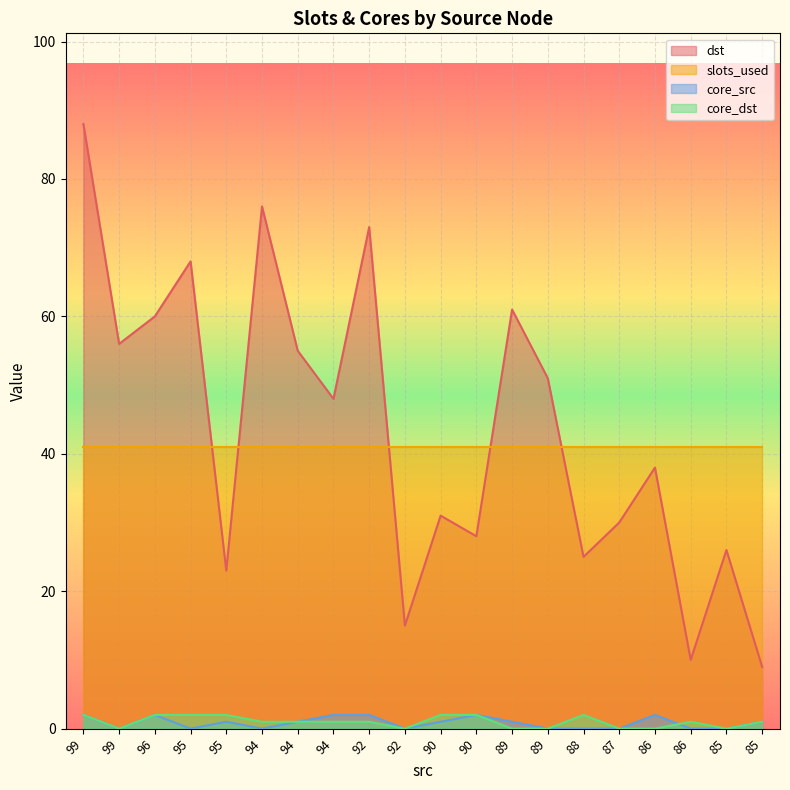

How many intersections are there between core_src and core_dst?

1